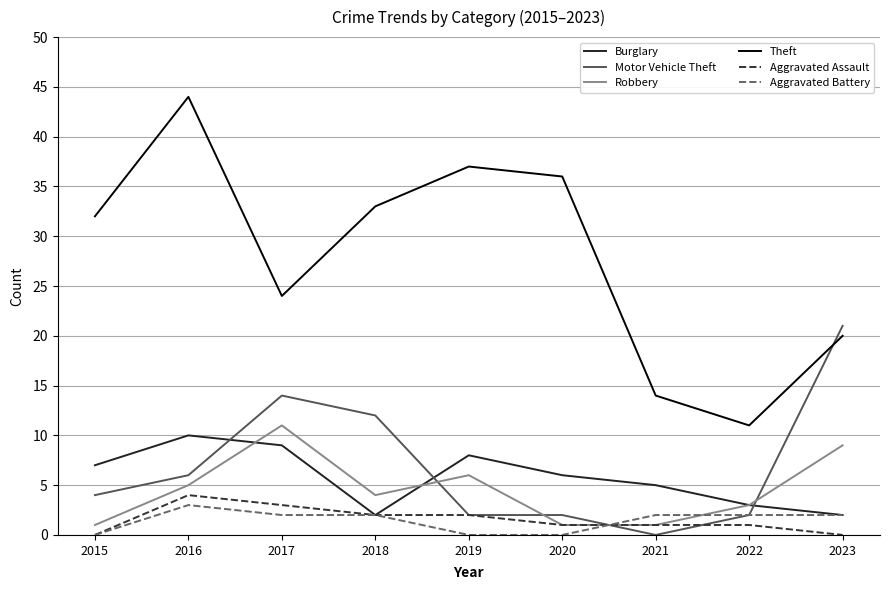

What is the difference between the maximum and minimum values in the Aggravated Assault series?

4